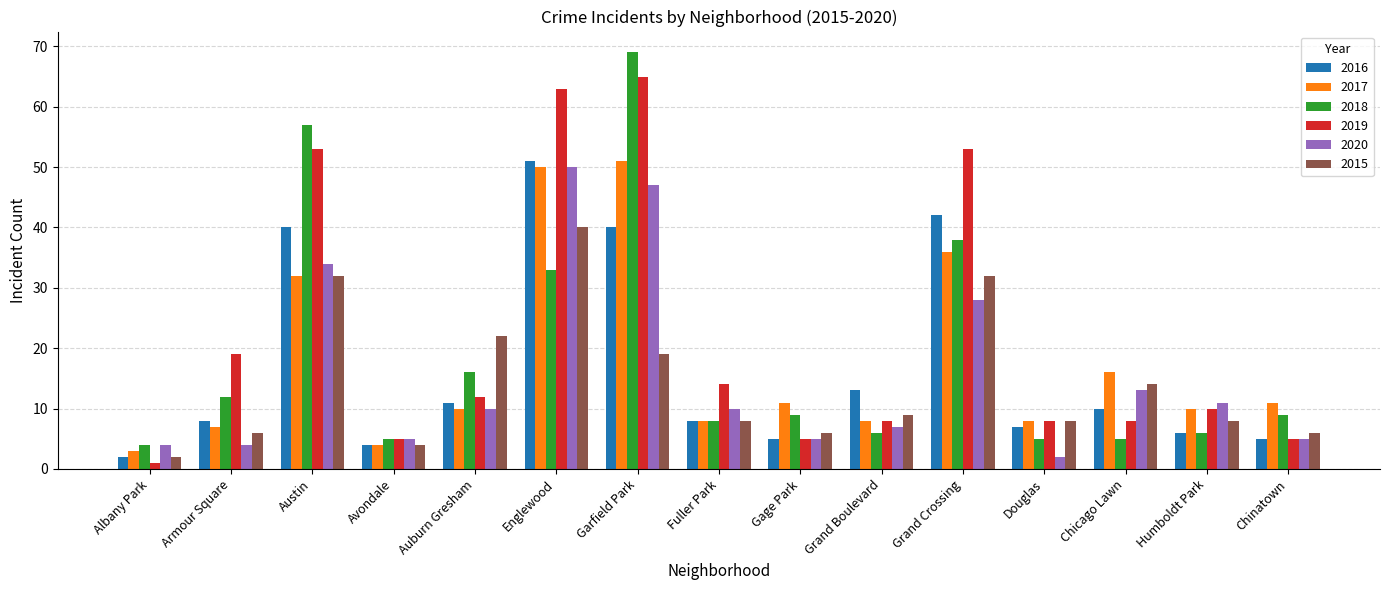

What is the total value across all series at Albany Park?

16